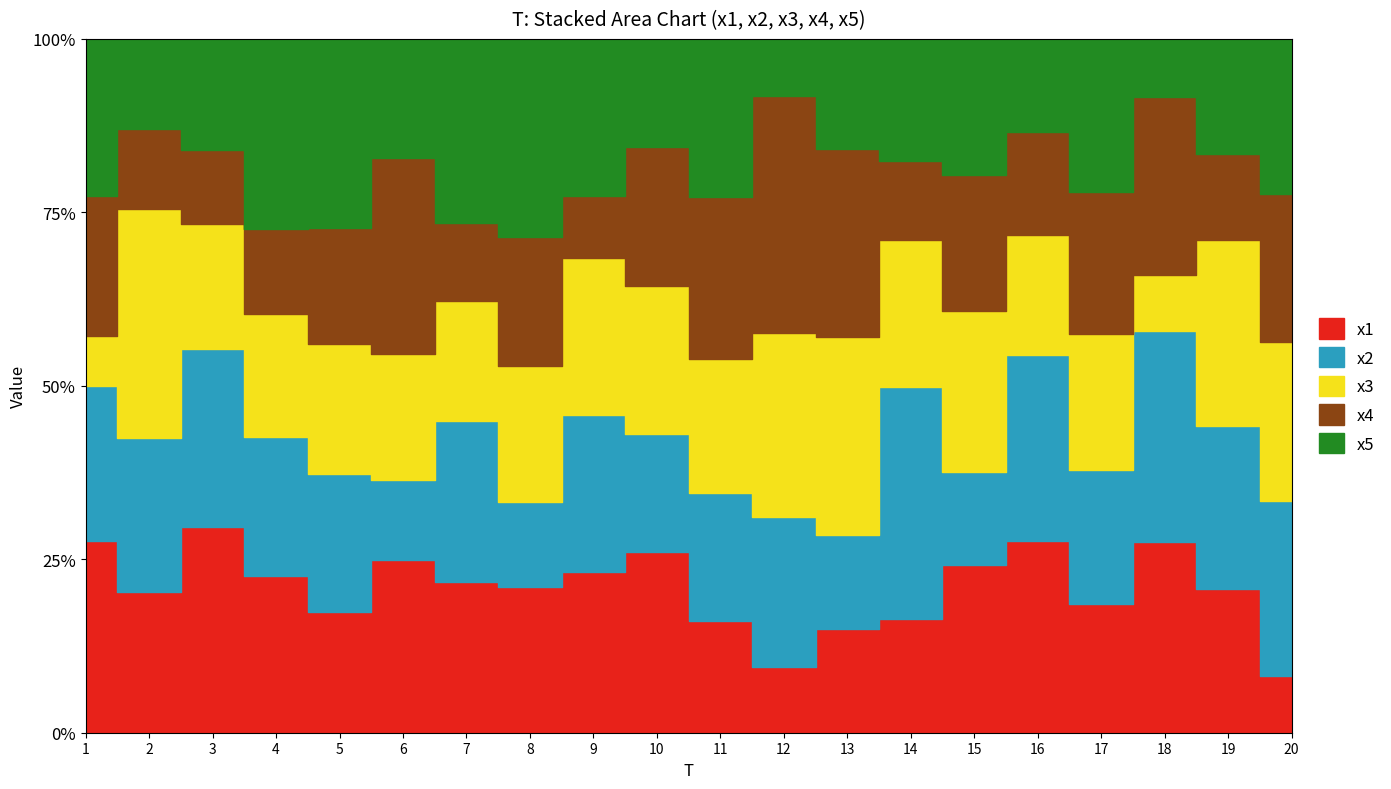

At how many categories does at least one series exceed 3?

20